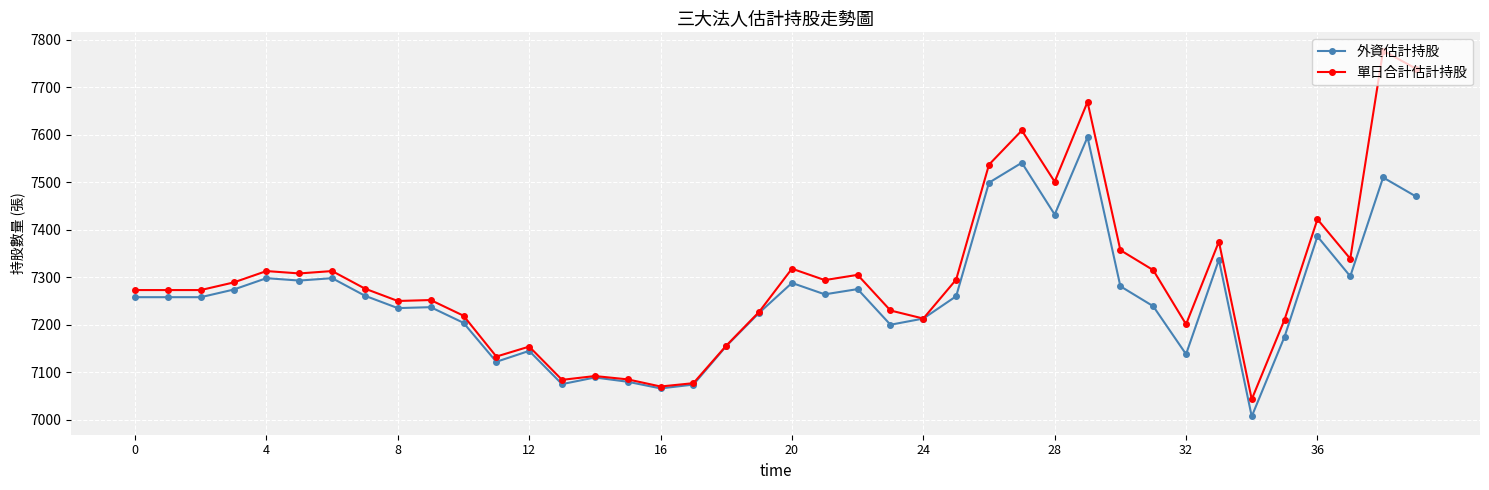

True or false: 單日合計估計持股 has more than 2 interior local peaks.

True